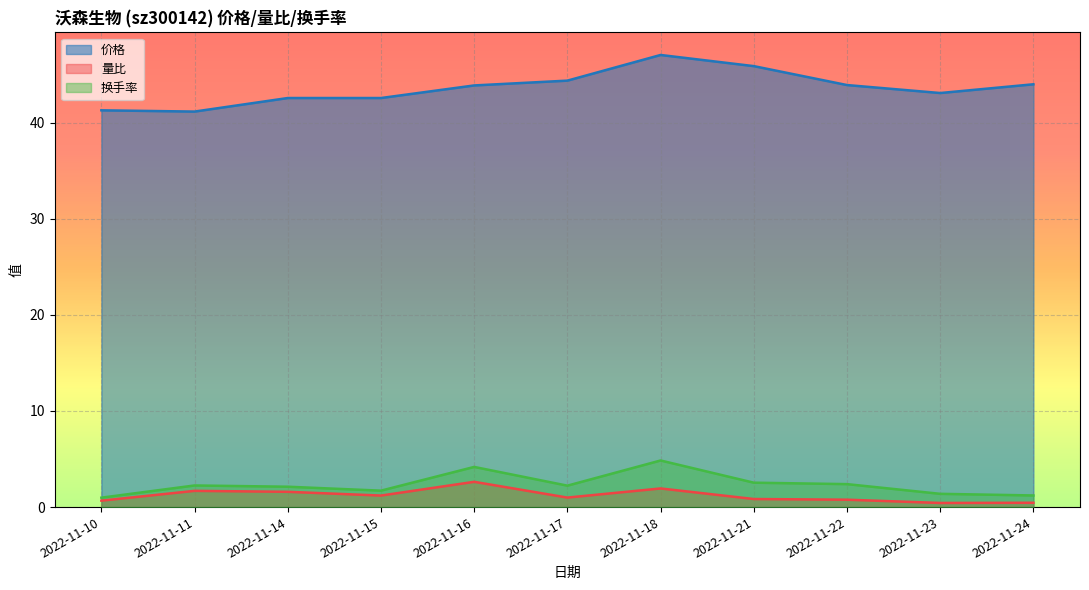

Reading right to left, what are all the values shown in this chart?

价格: 44.0	43.1	43.9	45.9	47.0	44.4	43.9	42.6	42.6	41.2	41.3
量比: 0.5	0.4	0.8	0.8	1.9	1.0	2.6	1.2	1.6	1.7	0.7
换手率: 1.2	1.4	2.4	2.5	4.8	2.2	4.2	1.7	2.1	2.2	1.0